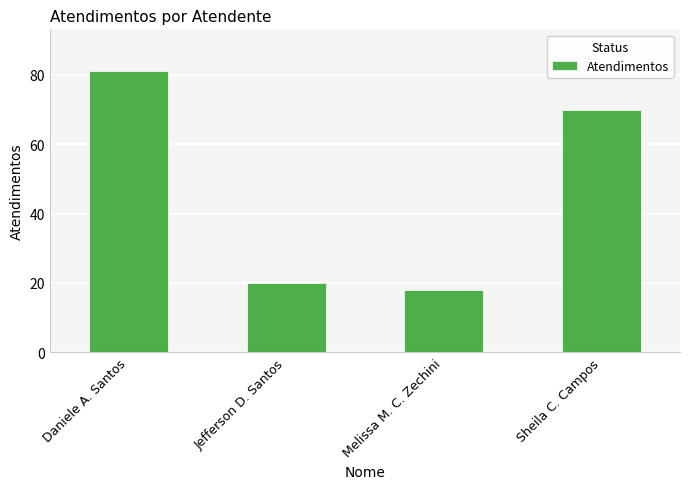

The value at Jefferson D. Santos is 20. True or false?

True